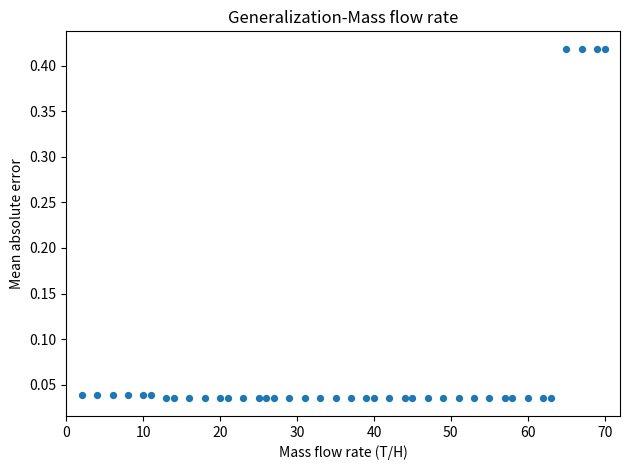

What is the range of X values (max minus min)?

68.0